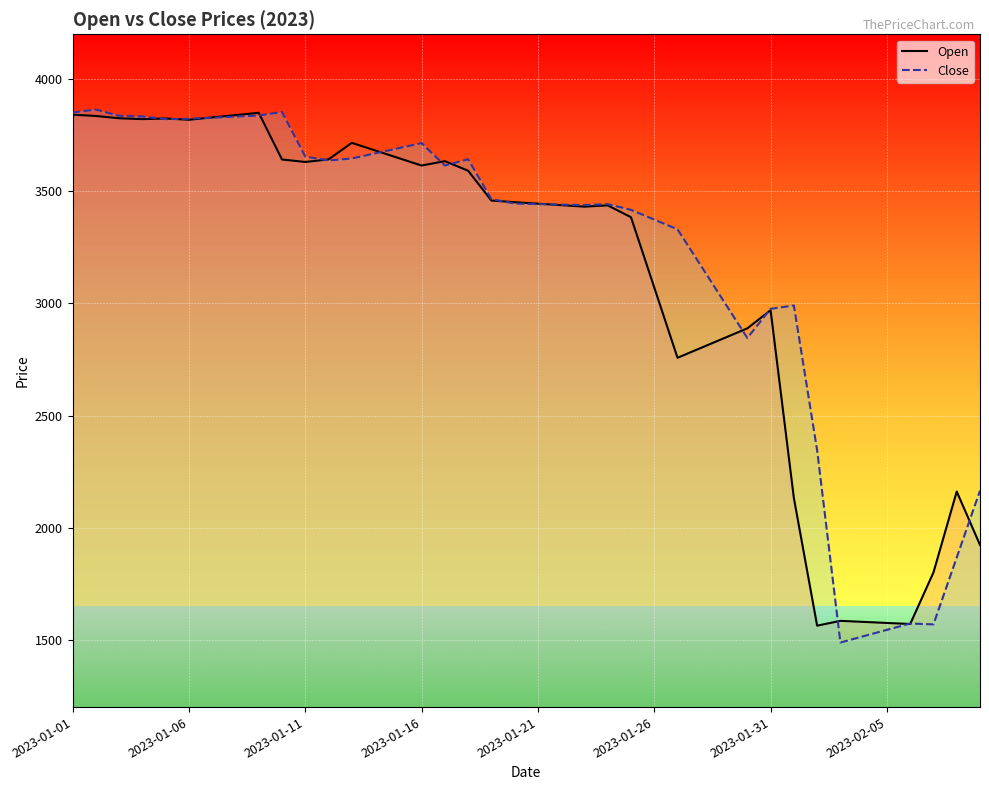

What is the maximum value shown in the chart?

3864.5